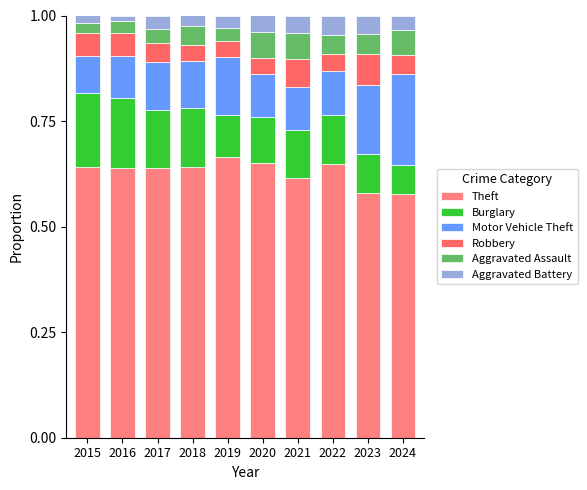

What is the sum of the Aggravated Assault values at 2015 and 2020?

0.1